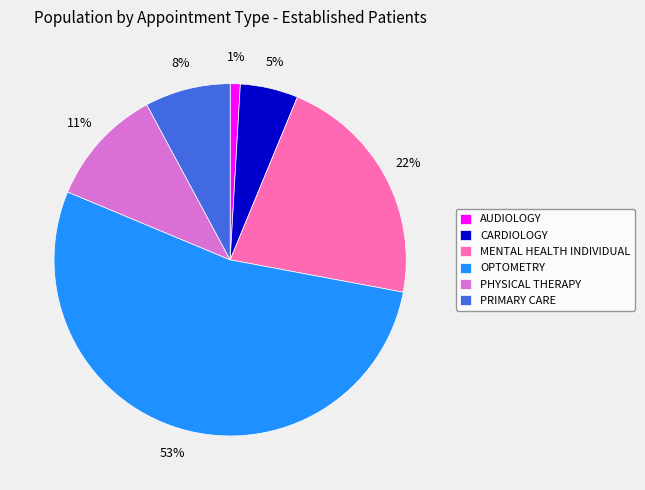

Is the sum of PHYSICAL THERAPY and CARDIOLOGY greater than half?

No